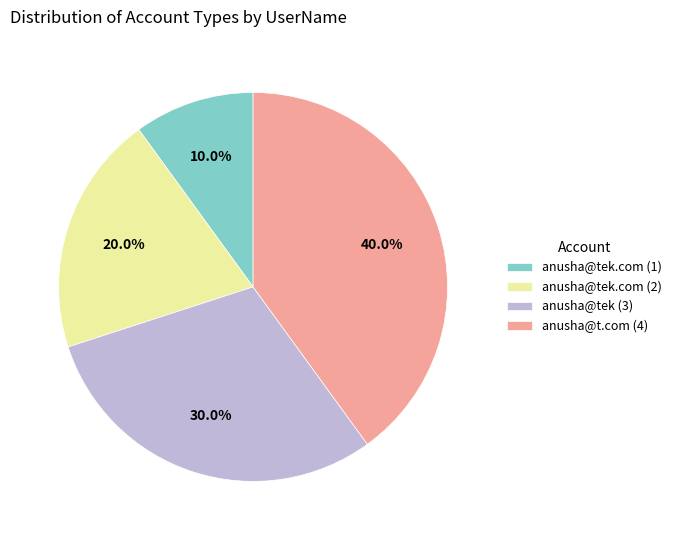

Rank the categories by value from highest to lowest.

anusha@t.com (4), anusha@tek (3), anusha@tek.com (2), anusha@tek.com (1)